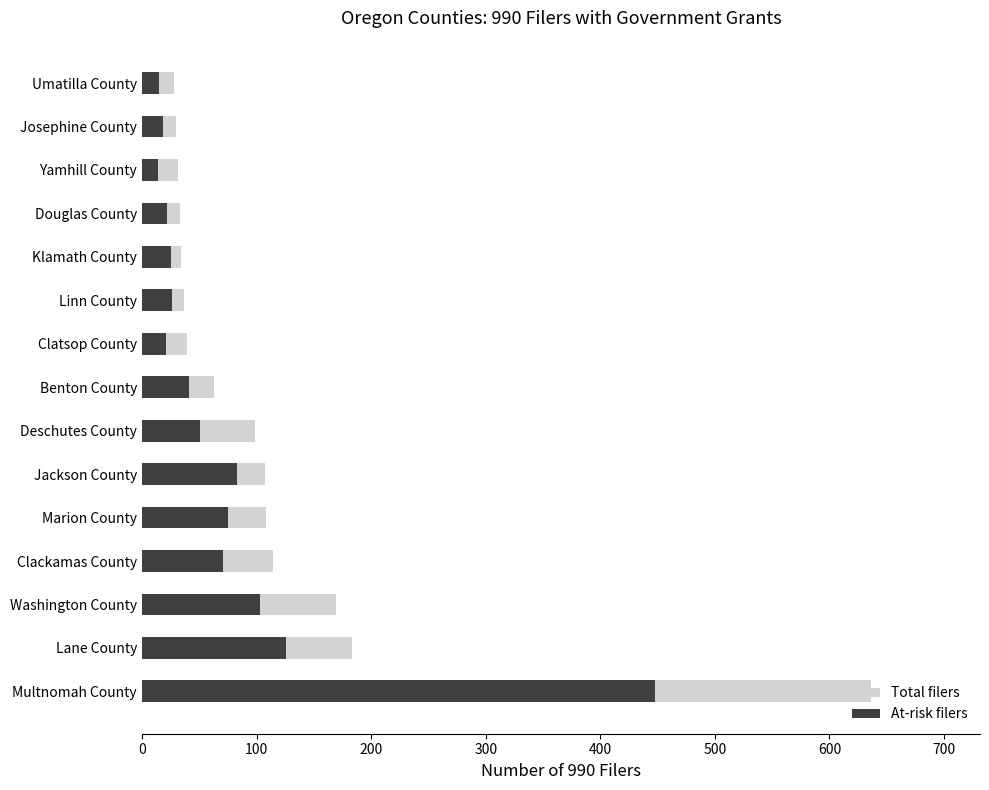

How many values in the Total filers series are below 63?

7